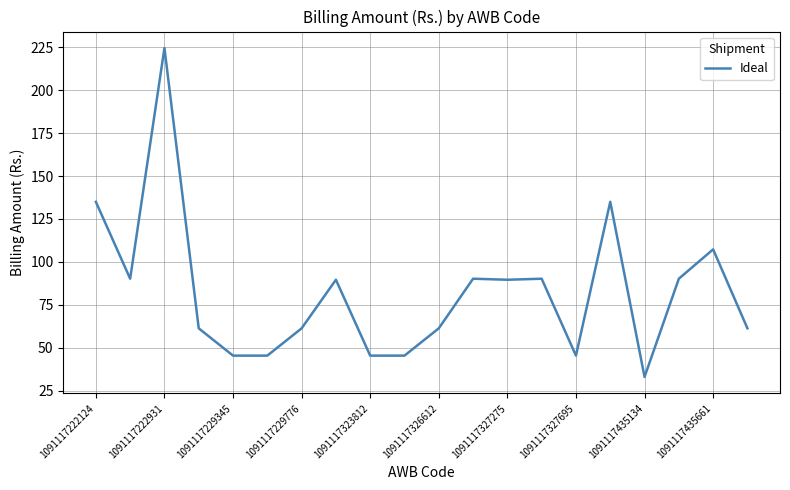

What is the minimum value shown in the chart?

33.0